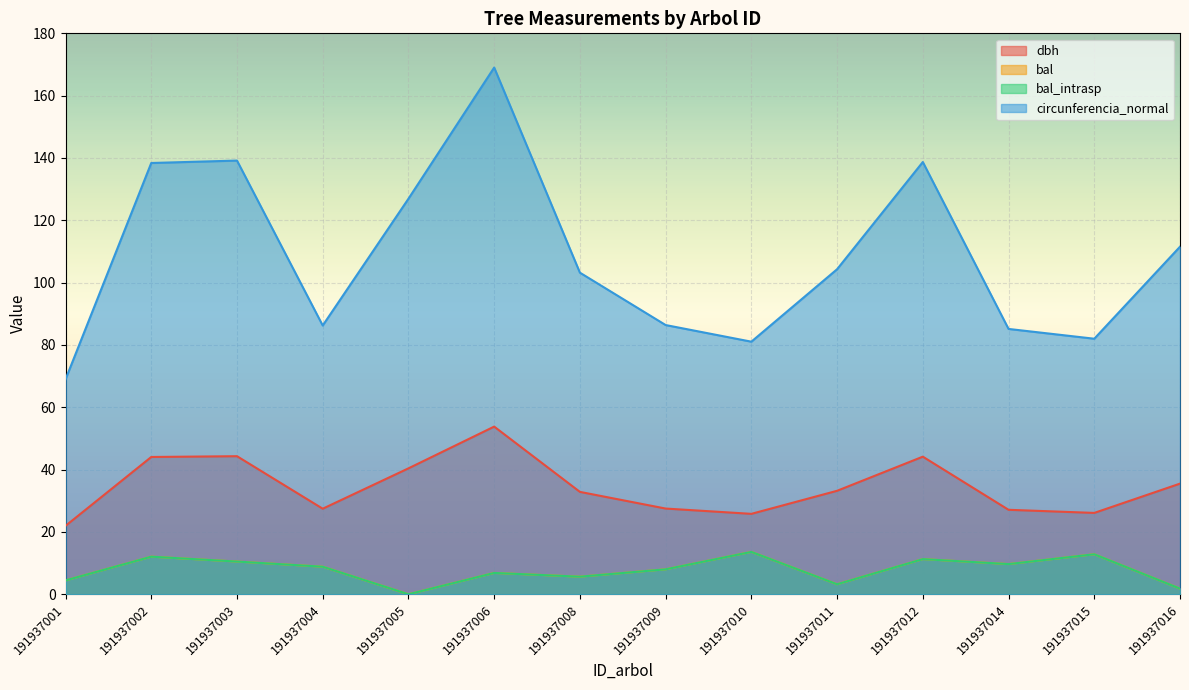

True or false: circunferencia_normal and dbh intersect in this chart.

False